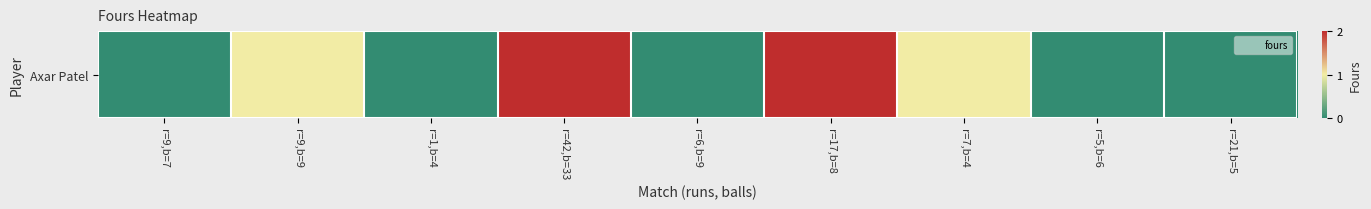

Reading right to left, list all the values displayed in this chart.

r=21,b=5=0	r=5,b=6=0	r=7,b=4=1	r=17,b=8=2	r=6,b=9=0	r=42,b=33=2	r=1,b=4=0	r=9,b=9=1	r=9,b=7=0